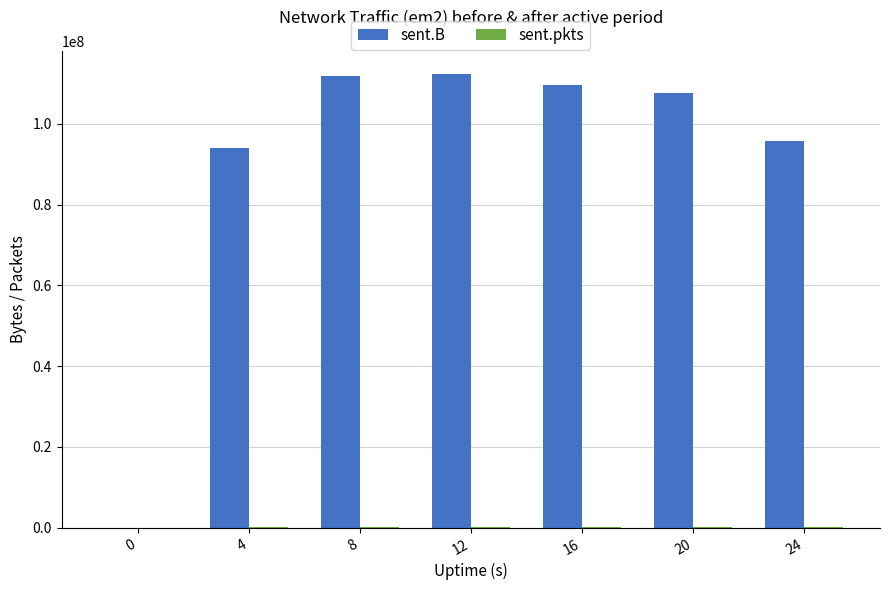

Count the number of categories in the chart.

7